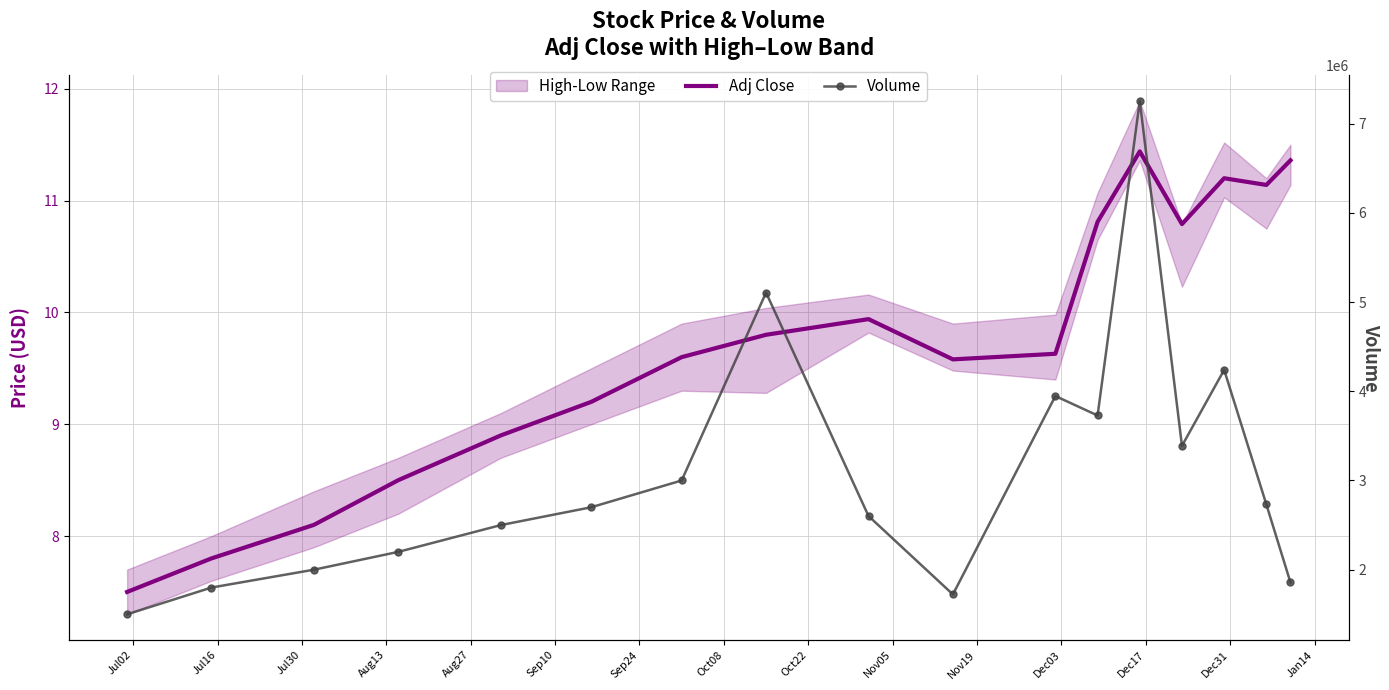

Reading left to right, transcribe all the data shown in this chart.

Adj Close: 7.5	7.8	8.1	8.5	8.9	9.2	9.6	9.8	9.9	9.6	9.6	10.8	11.4	10.8	11.2	11.1	11.4
Volume: 1500000.0	1800000.0	2000000.0	2200000.0	2500000.0	2700000.0	3000000.0	5106100.0	2601300.0	1722900.0	3946400.0	3728600.0	7252500.0	3388300.0	4239700.0	2731400.0	1856700.0